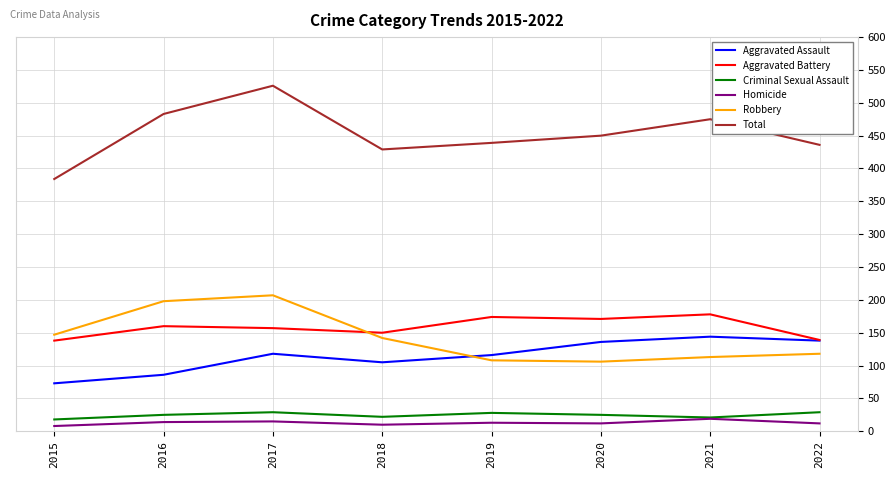

Which series has the largest total across all categories?

Total